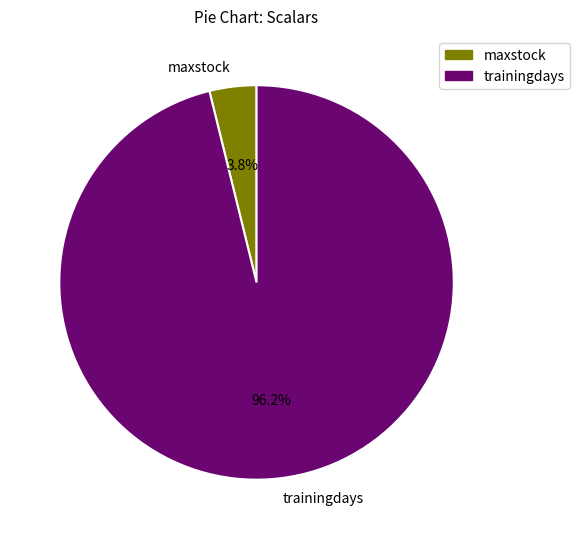

Is there any slice that represents more than half of the pie?

Yes